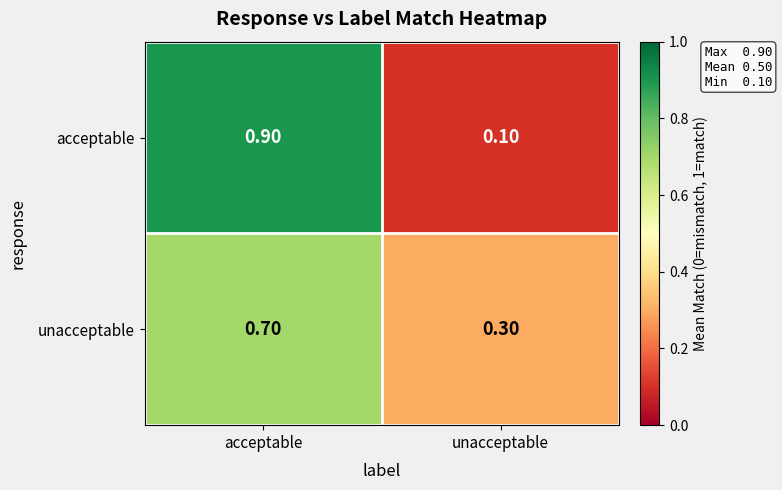

Which series has the widest spread of values?

acceptable